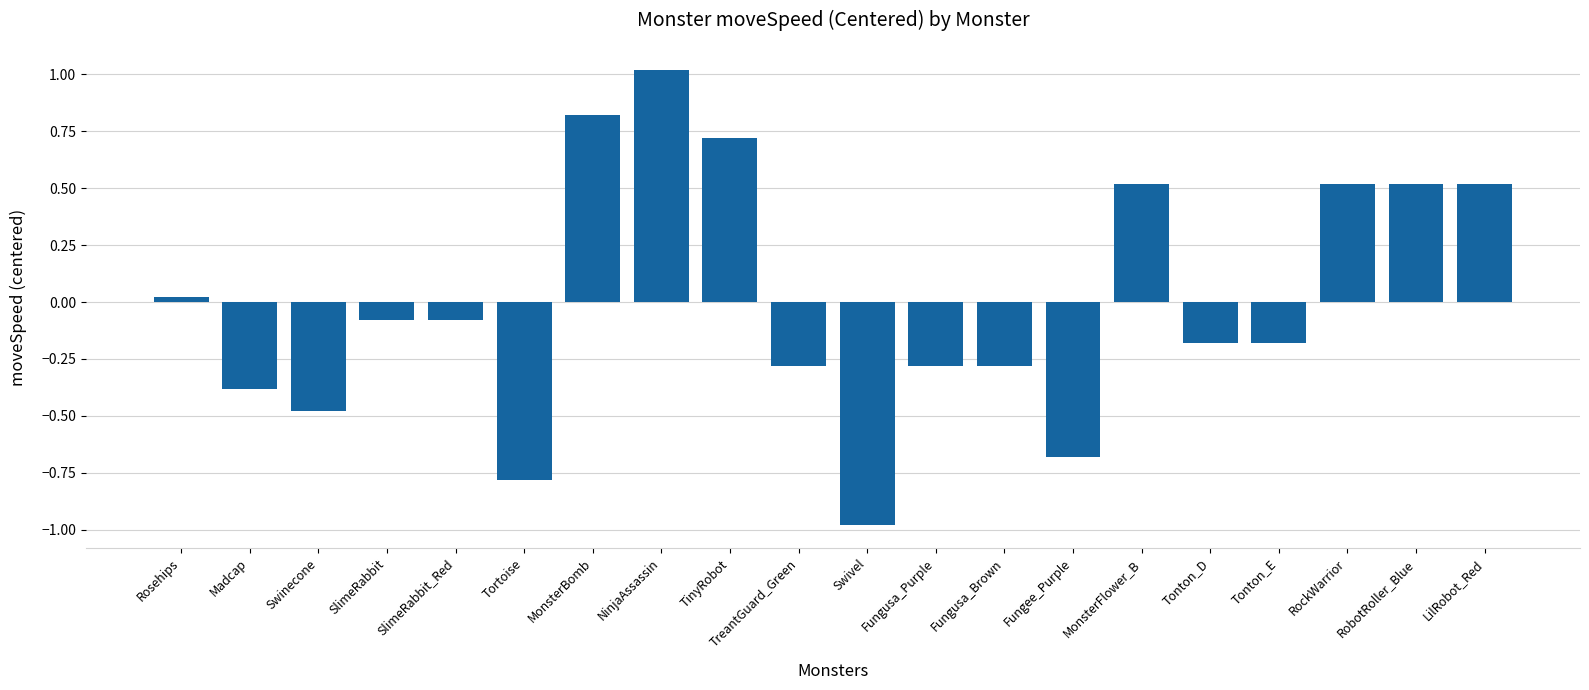

The value at Rosehips is 0.0. True or false?

True